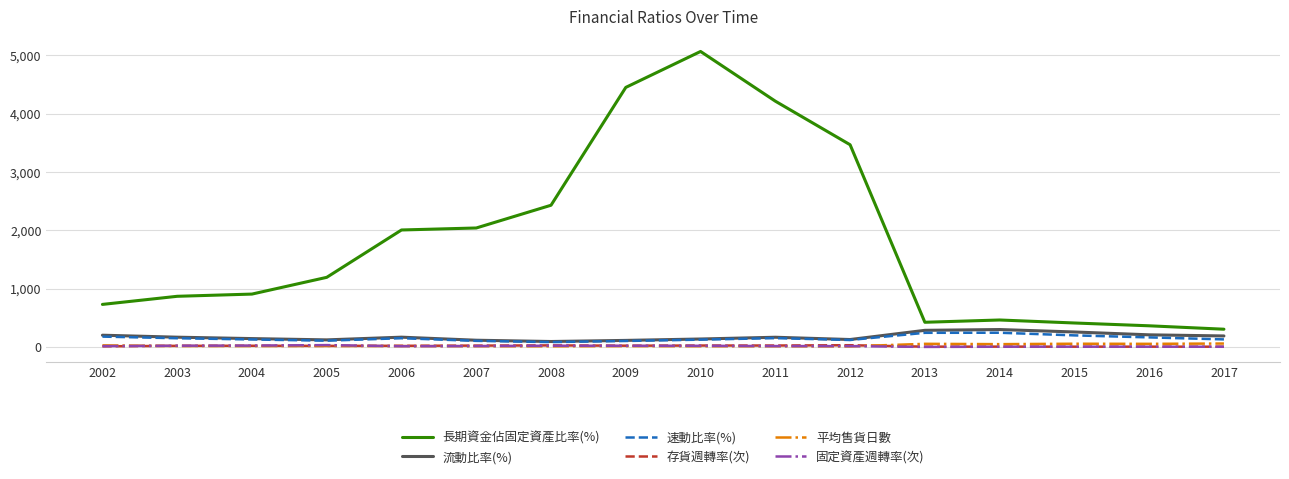

In 固定資產週轉率(次), how many points are higher than both neighbors (excluding endpoints)?

3